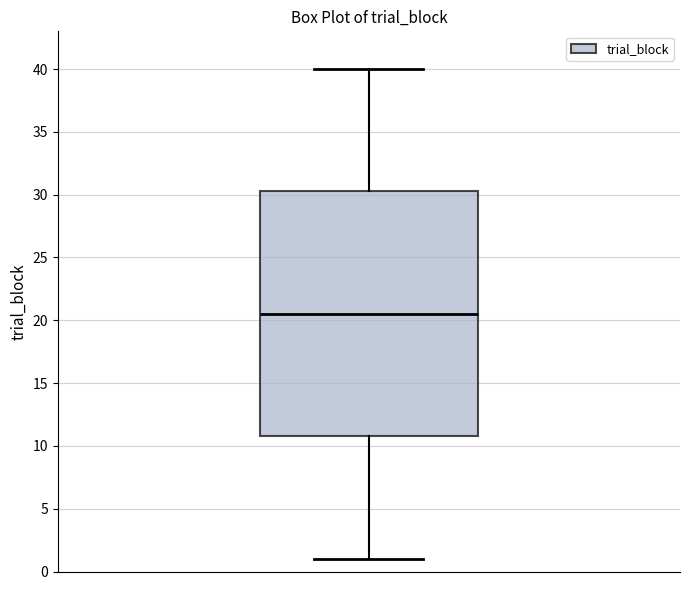

Transcribe this box plot: give where the median line is, the range the box spans, and where the two whiskers end, as read against the y-axis. The values are not printed on the chart, so give them approximately, as read against the axis.

median 20.5, box 11.0 to 30.5, whiskers 1.0 to 40.0